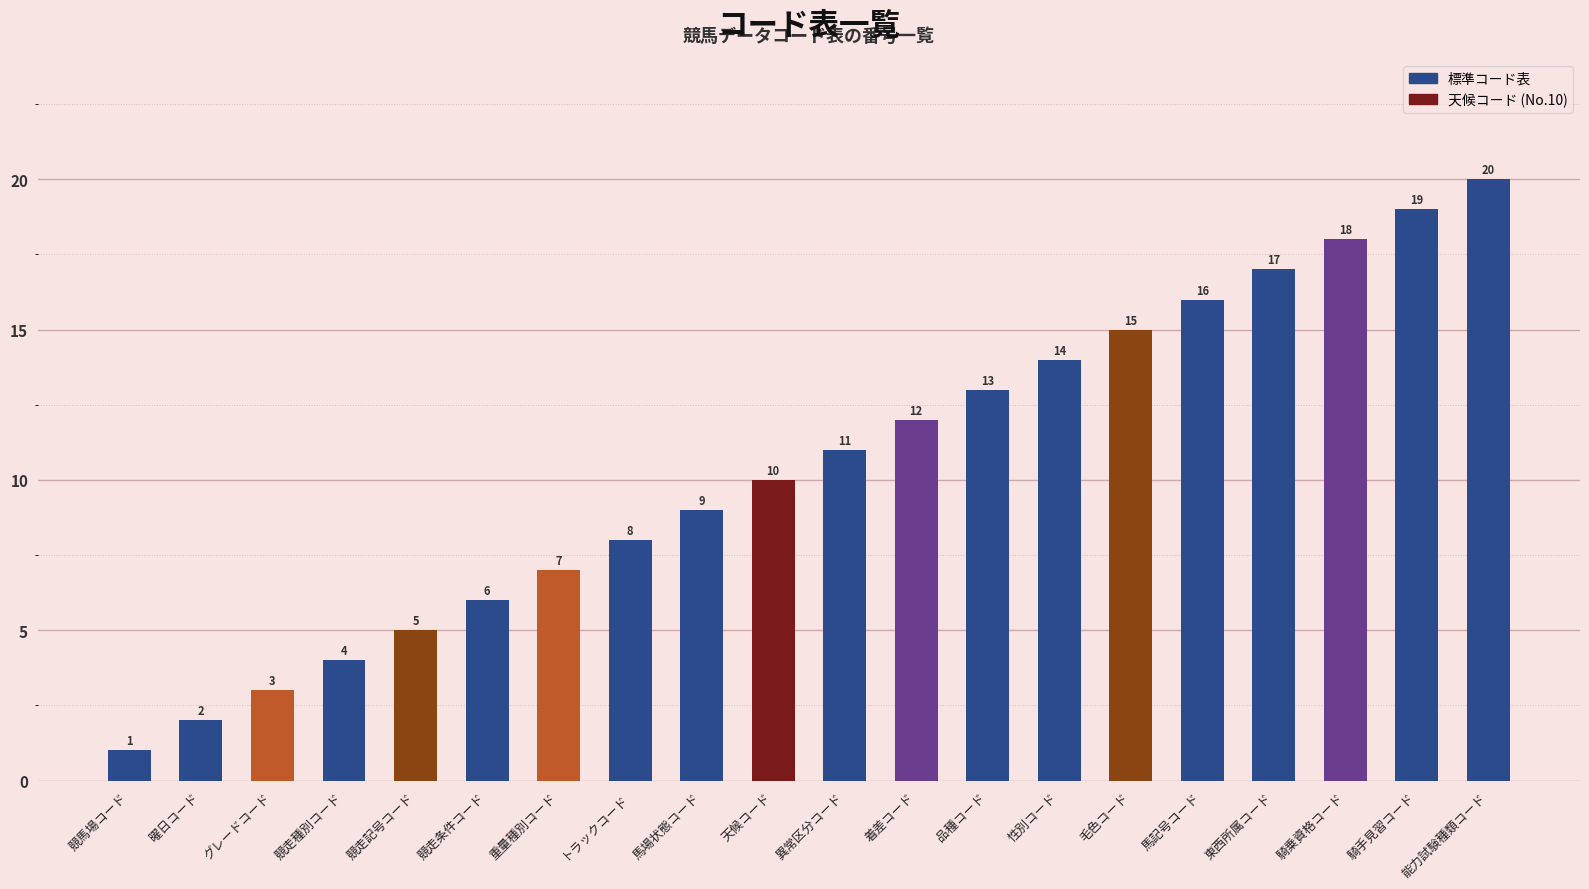

Reading left to right, what are all the values shown in this chart?

1	2	3	4	5	6	7	8	9	10	11	12	13	14	15	16	17	18	19	20